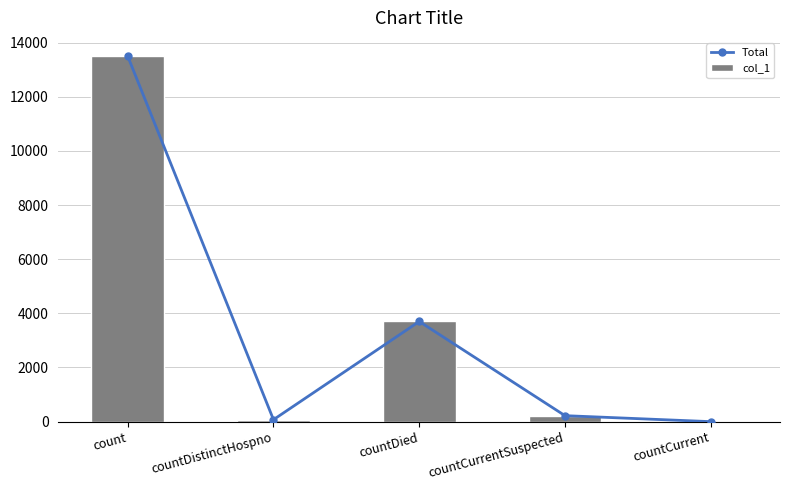

What is the difference between the maximum and second lowest values in the col_1 series?

13423